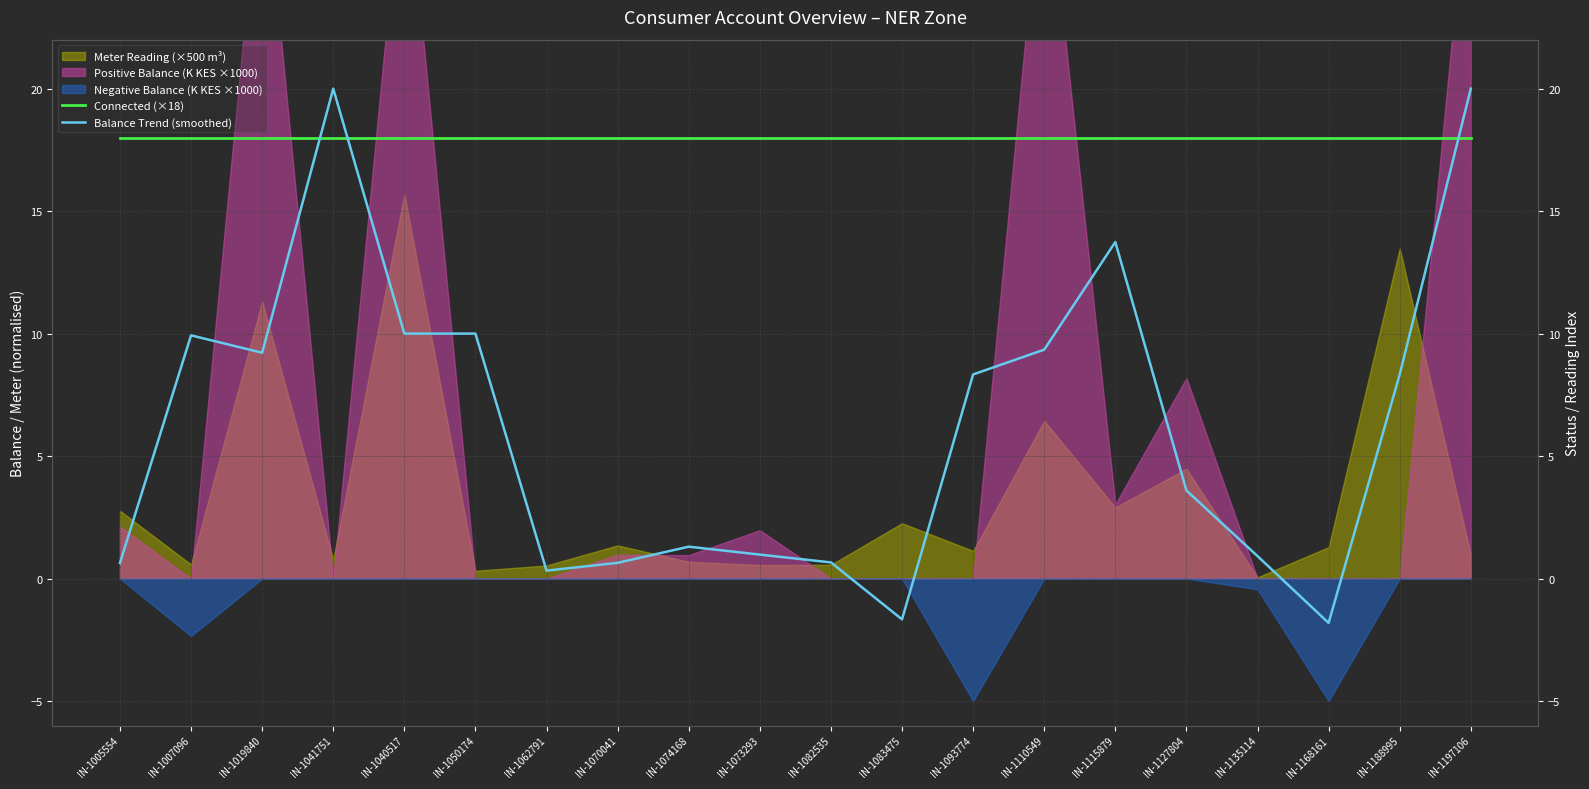

What is the difference between the maximum and minimum values in the Balance Trend (smoothed) series?

21.8